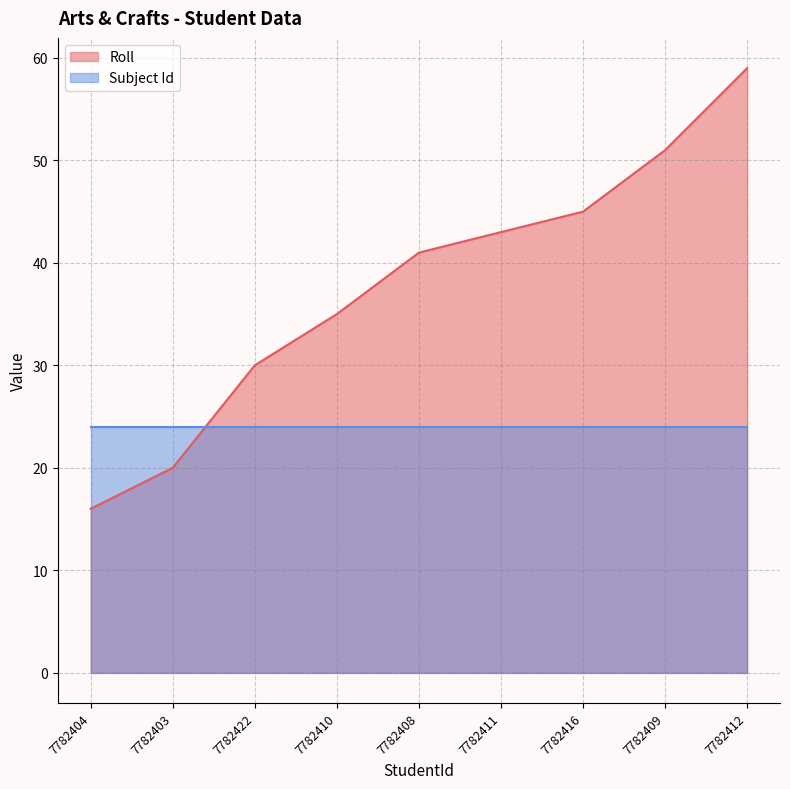

The value at 7782411 is 43. True or false?

True